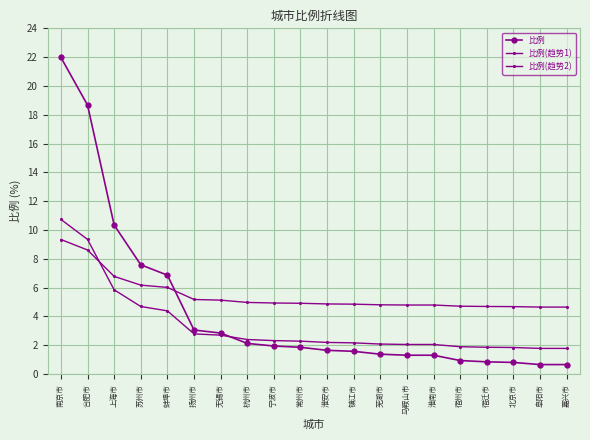

True or false: 比例(趋势2) has more than 0 interior local peaks.

False